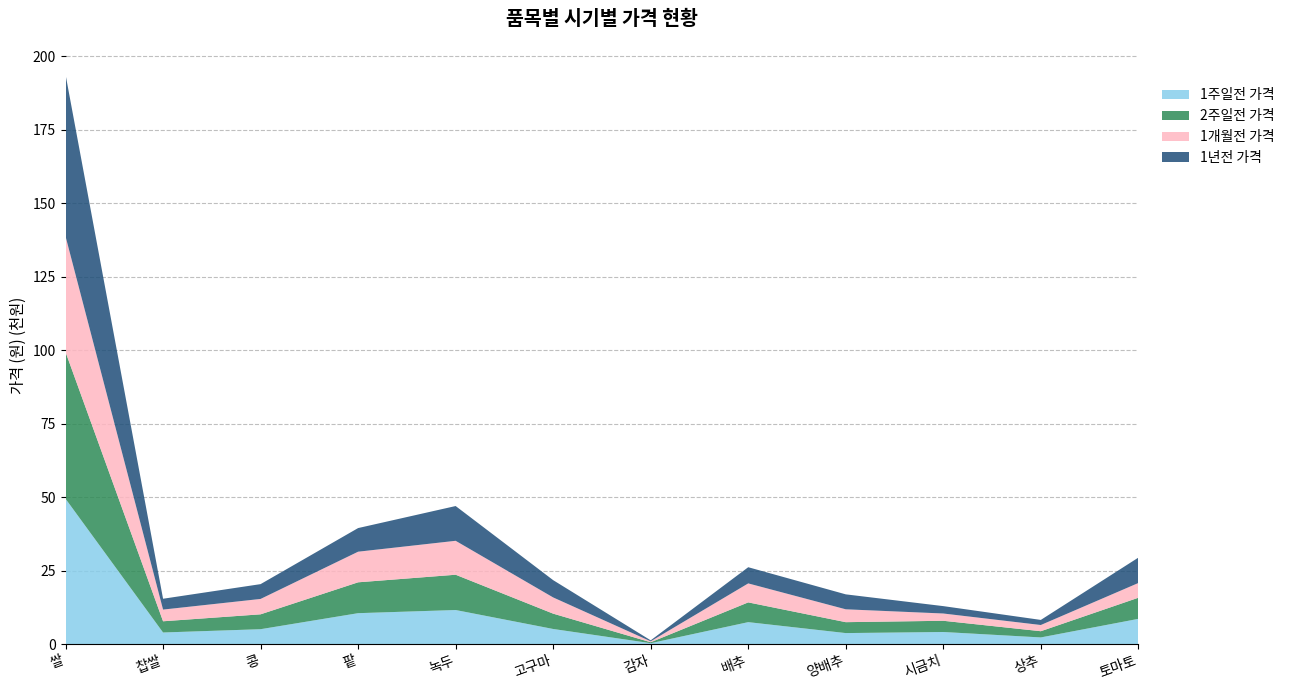

Reading left to right, list all the values displayed in this chart.

1주일전 가격: 쌀=49456	찹쌀=3930	콩=5053	팥=10506	녹두=11580	고구마=5126	감자=293	배추=7454	양배추=3730	시금치=4101	상추=2250	토마토=8571
2주일전 가격: 쌀=49944	찹쌀=3819	콩=5063	팥=10506	녹두=12009	고구마=5218	감자=317	배추=6723	양배추=3715	시금치=3817	상추=2116	토마토=7189
1개월전 가격: 쌀=39399	찹쌀=3981	콩=5236	팥=10419	녹두=11552	고구마=5520	감자=314	배추=6463	양배추=4380	시금치=2477	상추=2113	토마토=5014
1년전 가격: 쌀=55071	찹쌀=3688	콩=5040	팥=8043	녹두=11831	고구마=5879	감자=337	배추=5509	양배추=5088	시금치=2511	상추=1731	토마토=8640